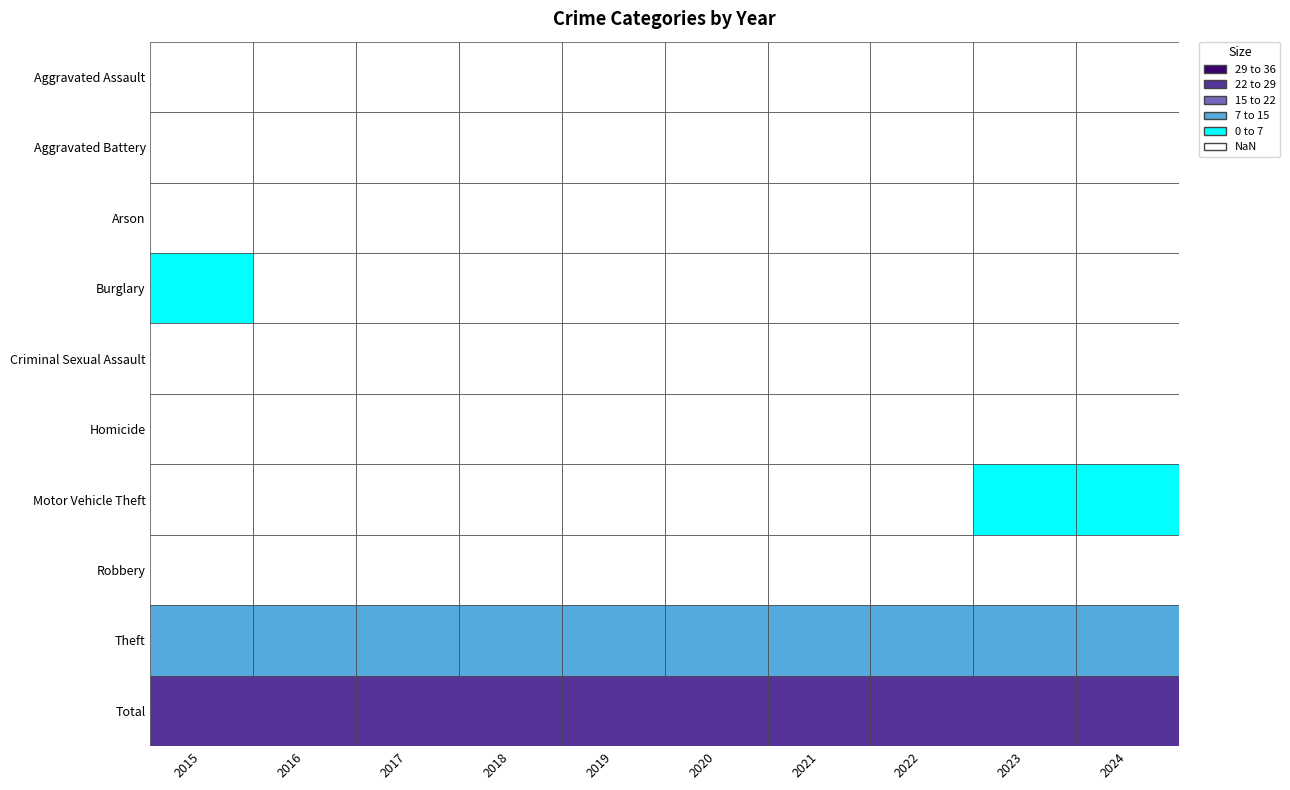

Which has a higher value, 2024 or 2019?

2024